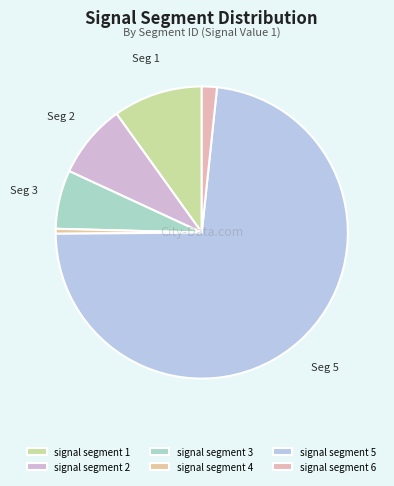

How many segments does this pie chart have?

6